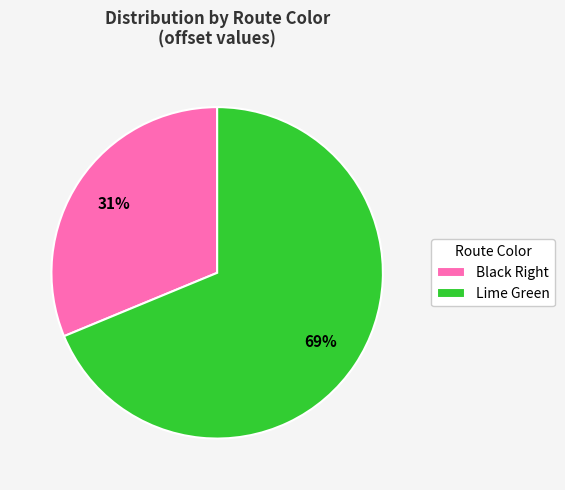

How many slices are in this pie chart?

2